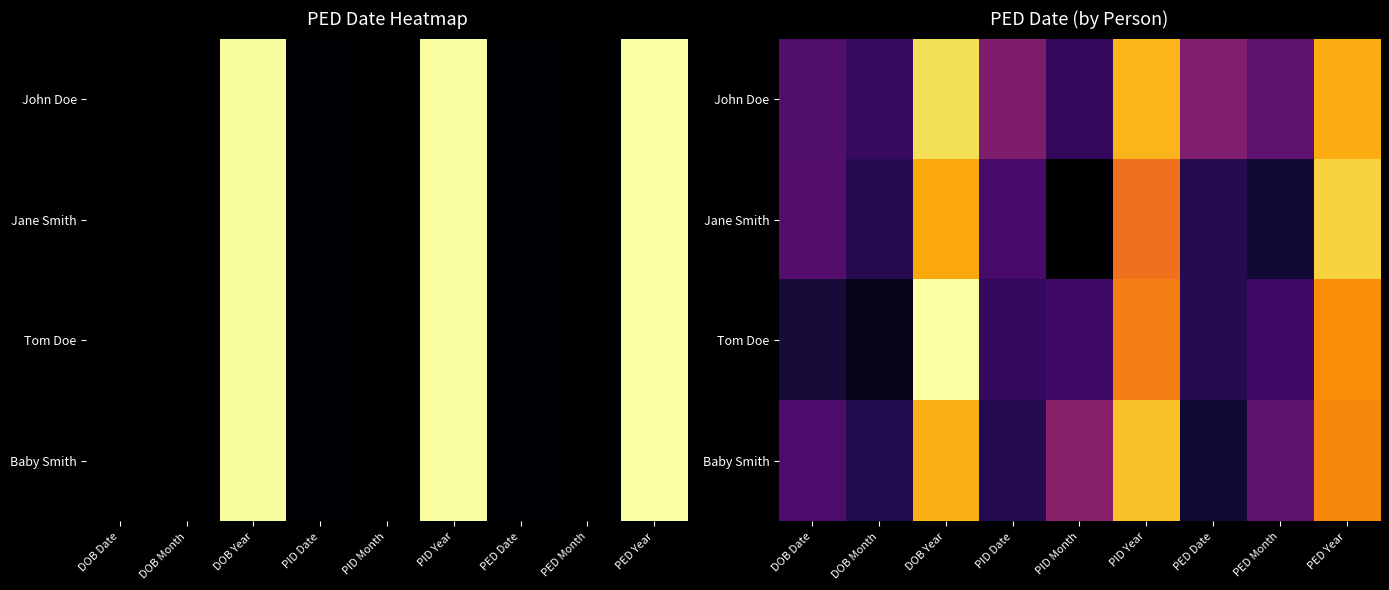

The John Doe series shows 2208.3 at DOB Year. True or false?

True